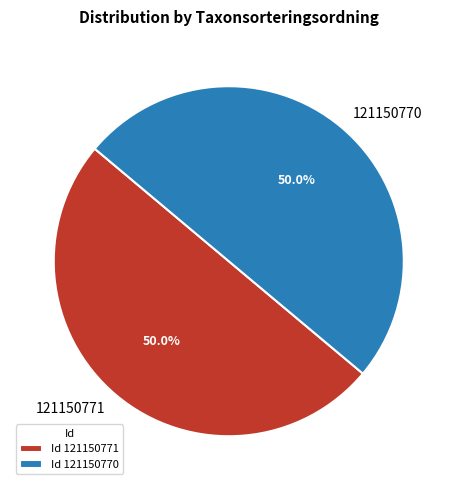

To the nearest percent, what percentage of the pie is 121150771?

50%